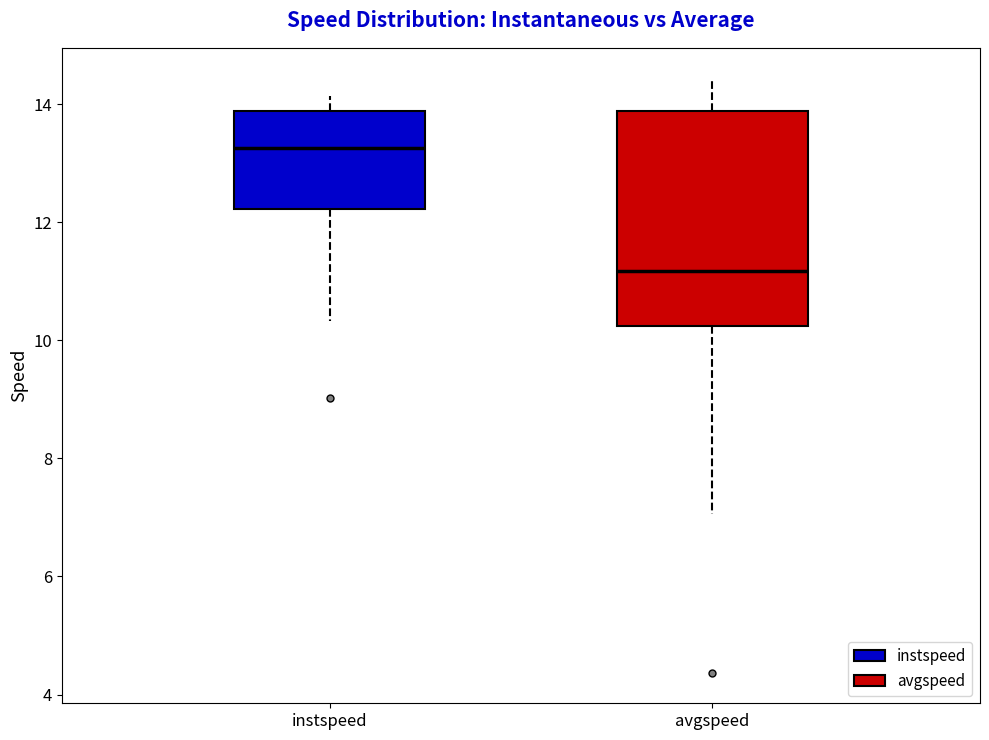

Reading left to right, read every box against the y-axis: the position of its median line, the range the box covers, and the ends of its whiskers. The values are not printed on the chart, so give them approximately, as read against the axis.

instspeed: median 13.2, box 12.2 to 13.8, whiskers 10.4 to 14.2
avgspeed: median 11.2, box 10.2 to 13.8, whiskers 7.0 to 14.4